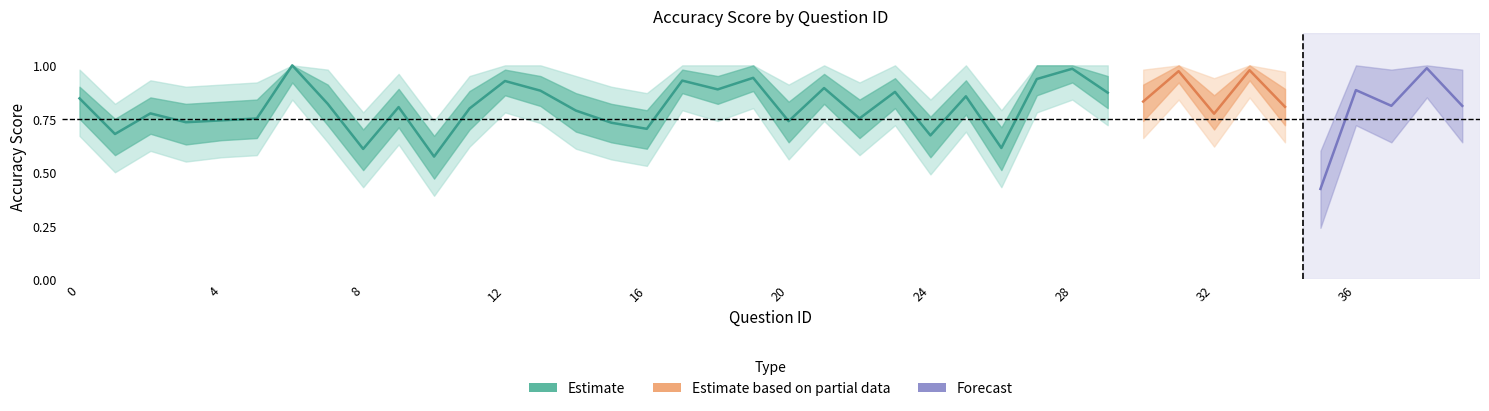

What is the value of the upper_band point at the 24th from the left?

0.9